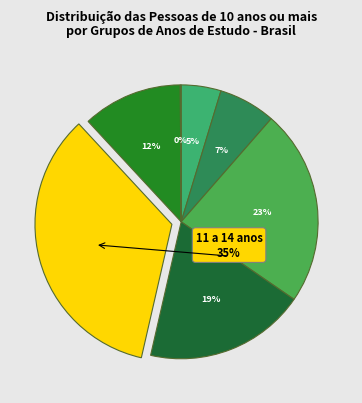

Count the number of slices in the pie.

7